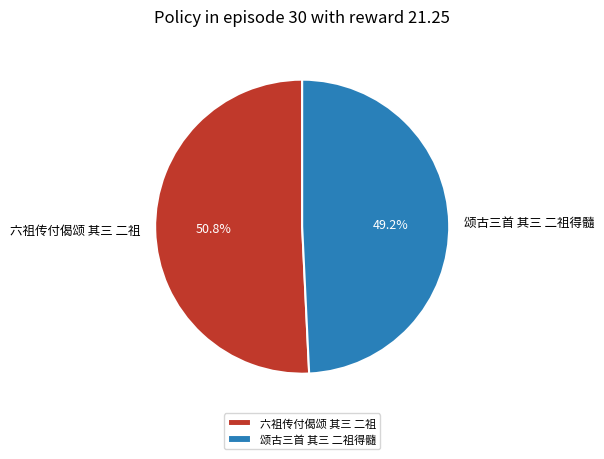

Is there any slice that represents more than half of the pie?

Yes